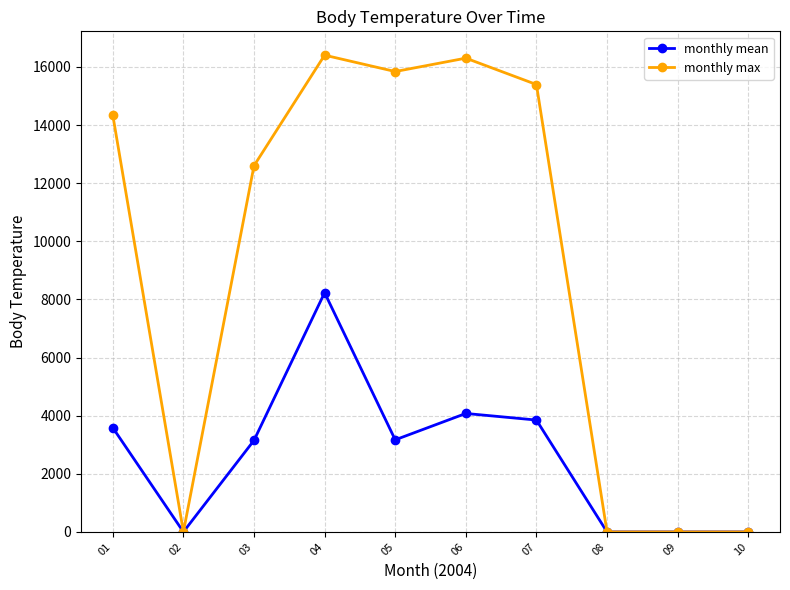

True or false: monthly mean has a value of 4519.4 at 03.

False